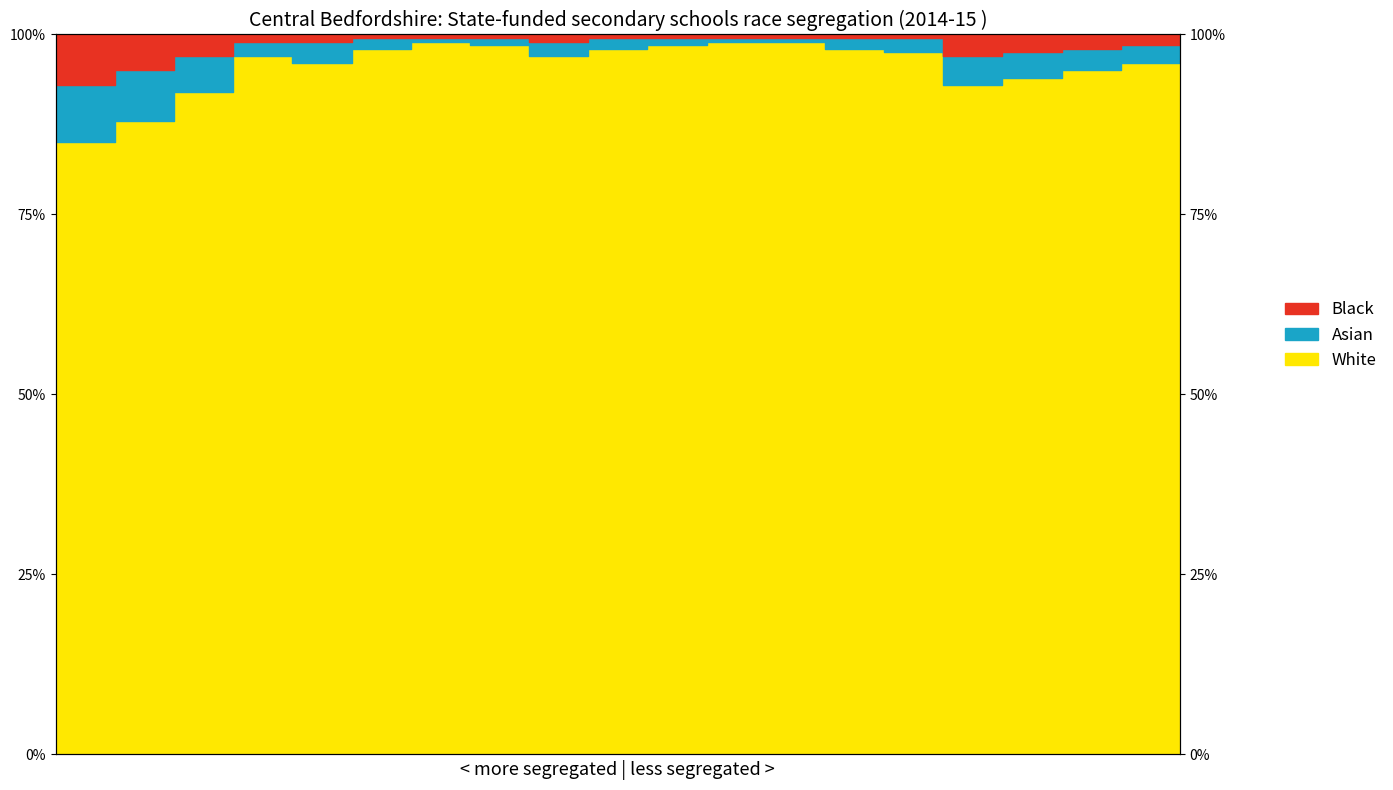

True or false: Black and White cross at least once.

False